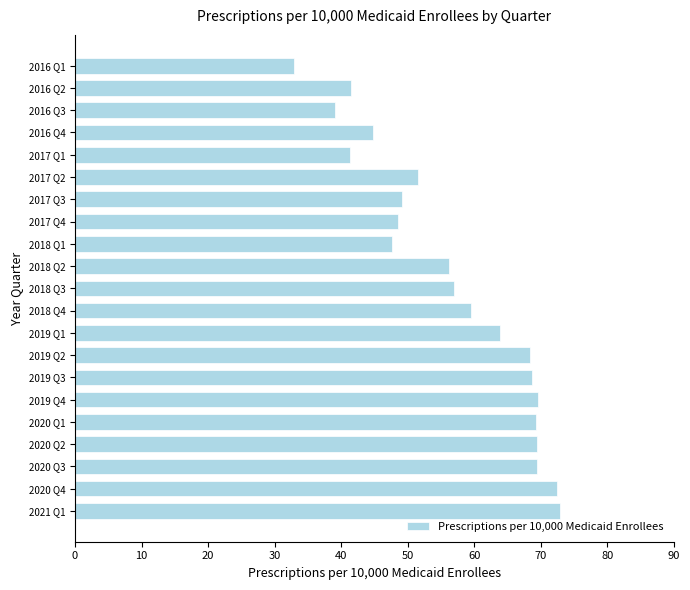

The chart shows a value of 57.0 at 2018 Q3. True or false?

True